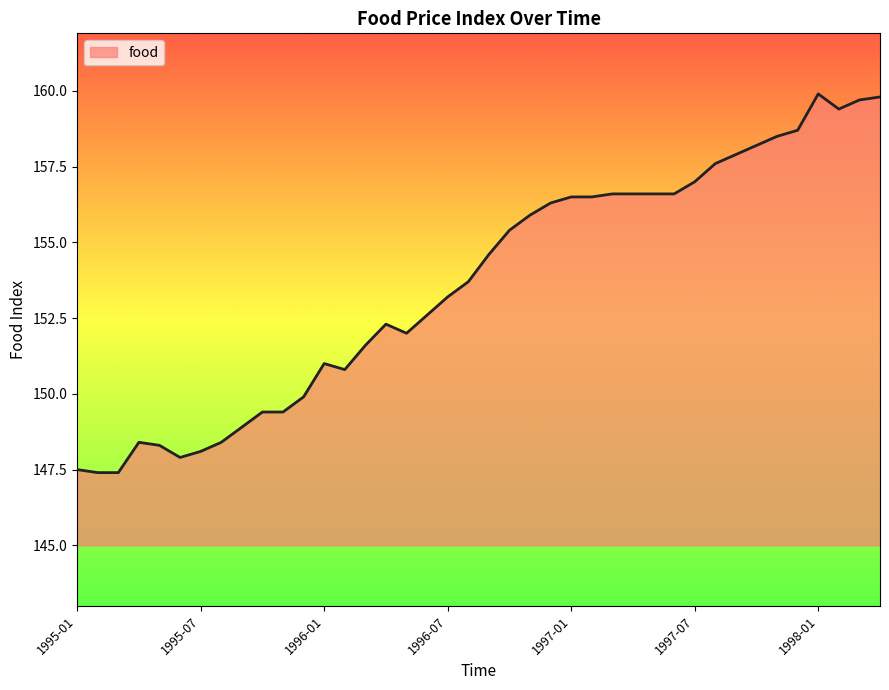

Count the number of data series in this chart.

1